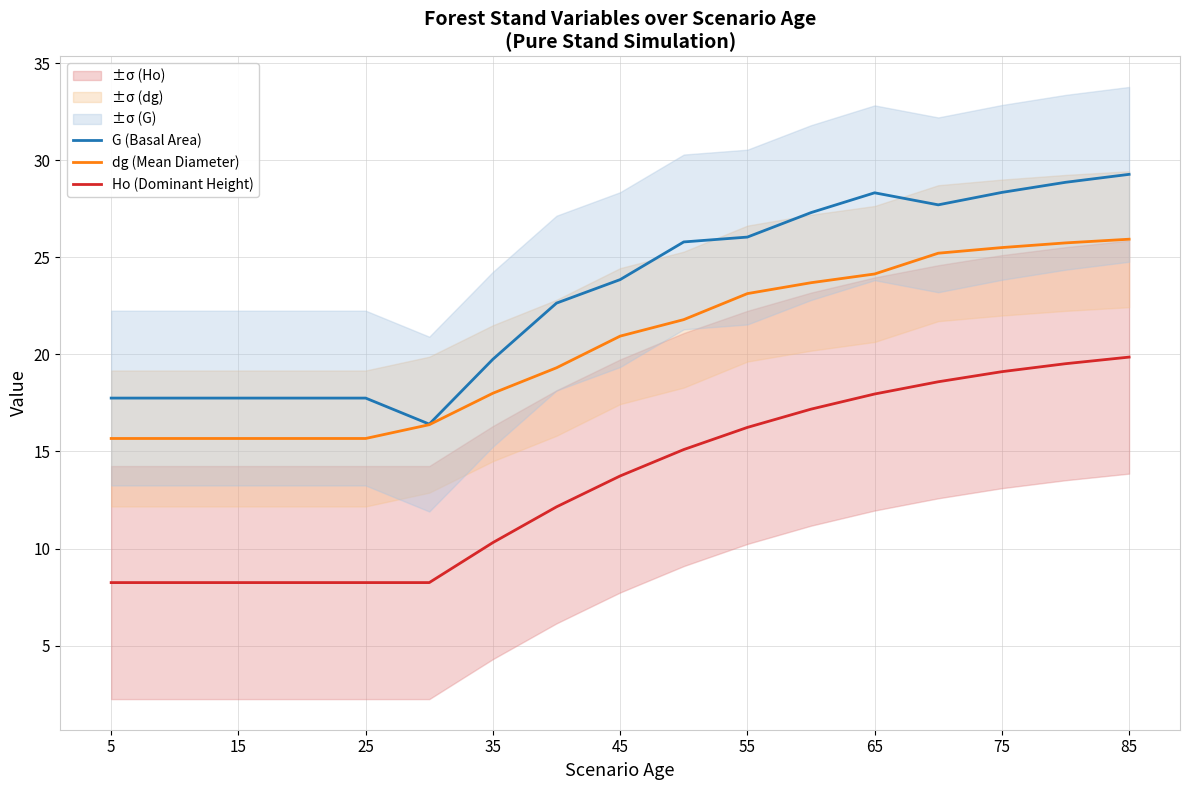

What is the average value of the Ho (Dominant Height) series?

13.5